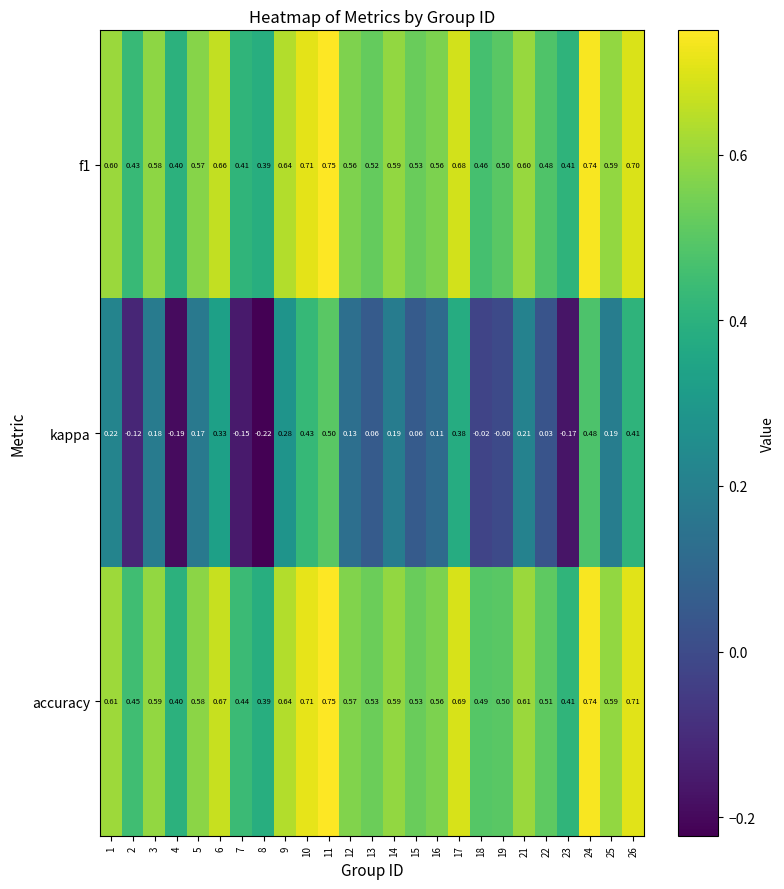

Which series changed the most between 8 and 25?

kappa